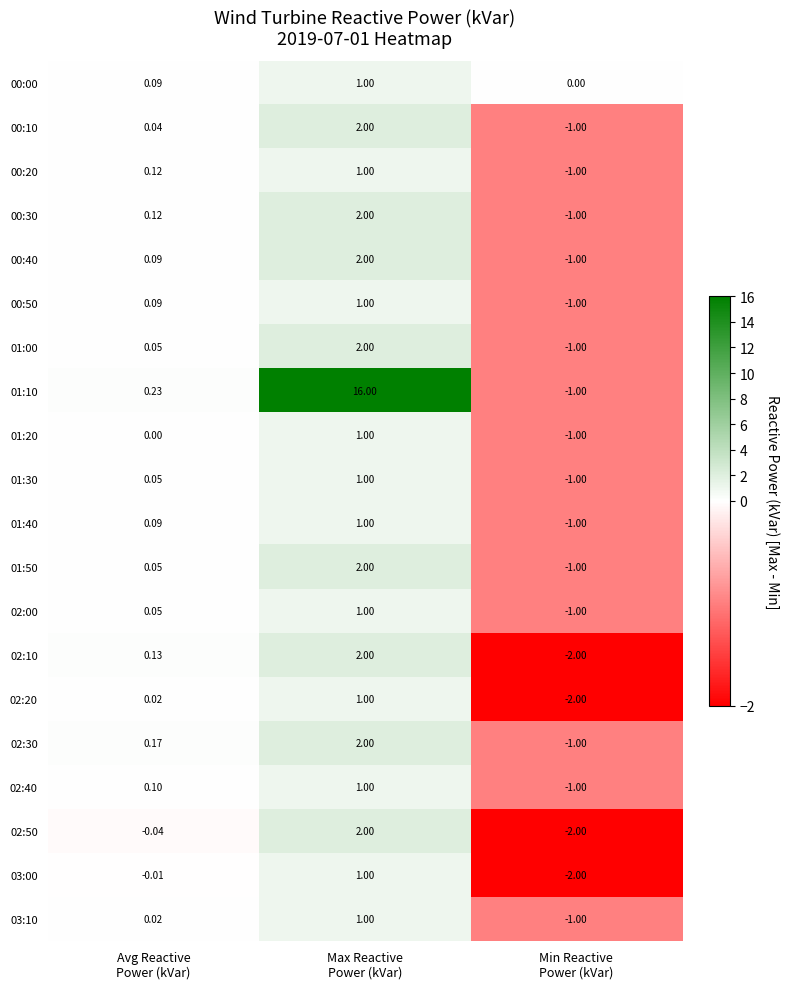

How many categories are shown in the chart?

3